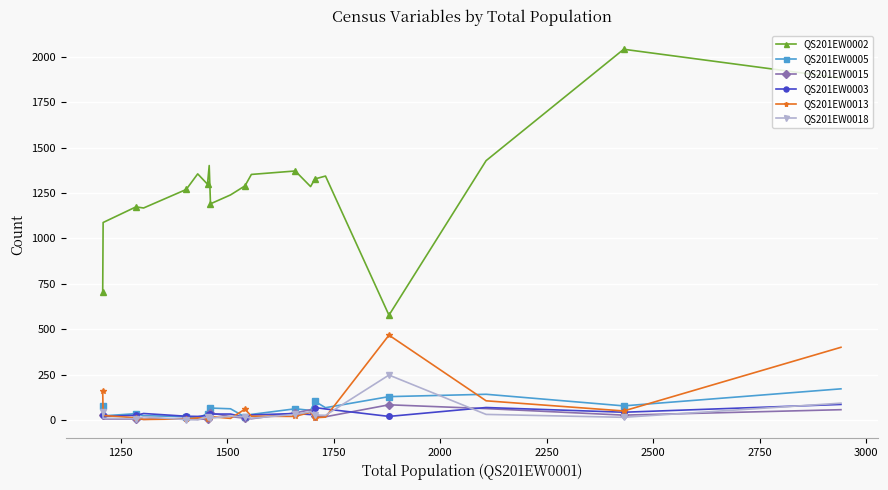

Which series has the largest total across all categories?

QS201EW0002